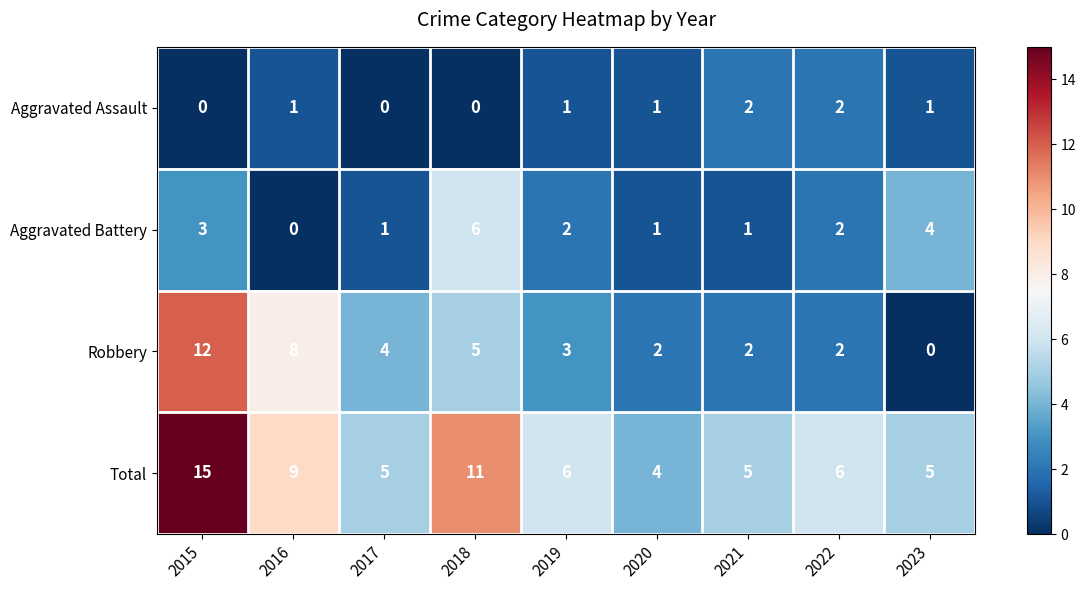

What is the total value across all series at 2023?

10